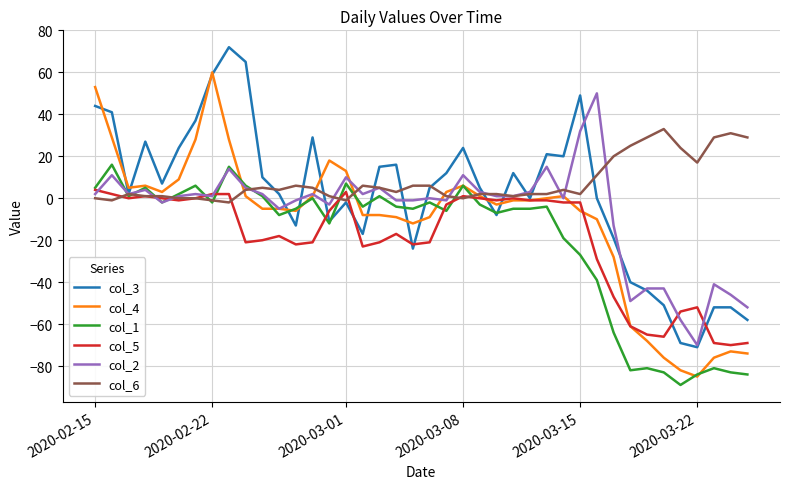

List the series in order of their peak value, highest first.

col_3, col_4, col_2, col_6, col_1, col_5